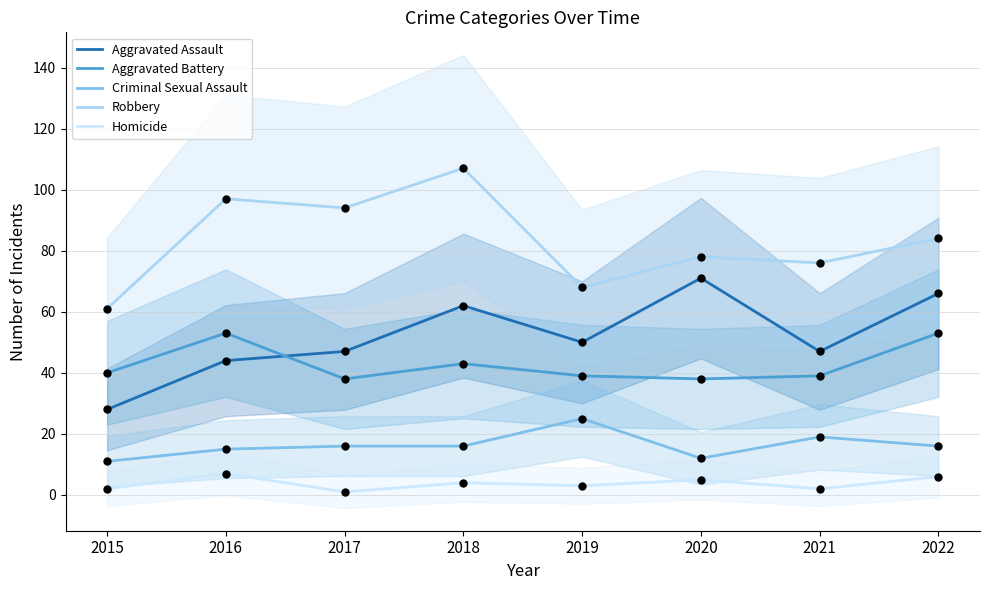

At how many categories does at least one series exceed 95?

2